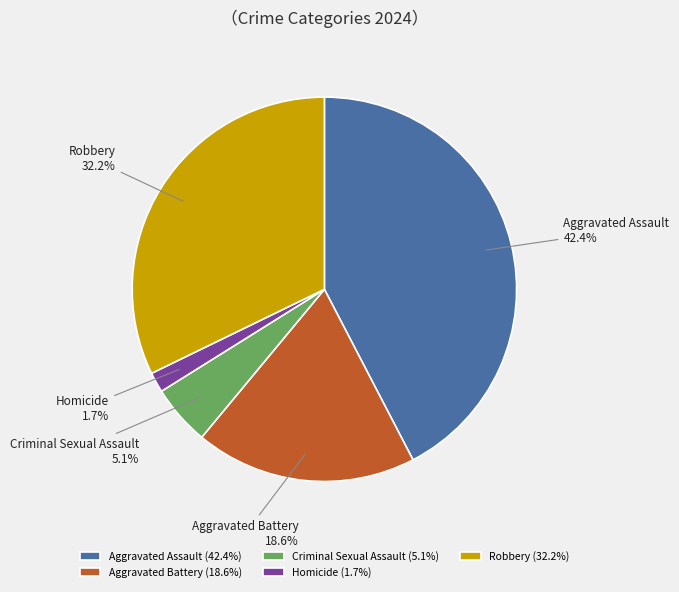

Is there any slice that represents more than half of the pie?

No